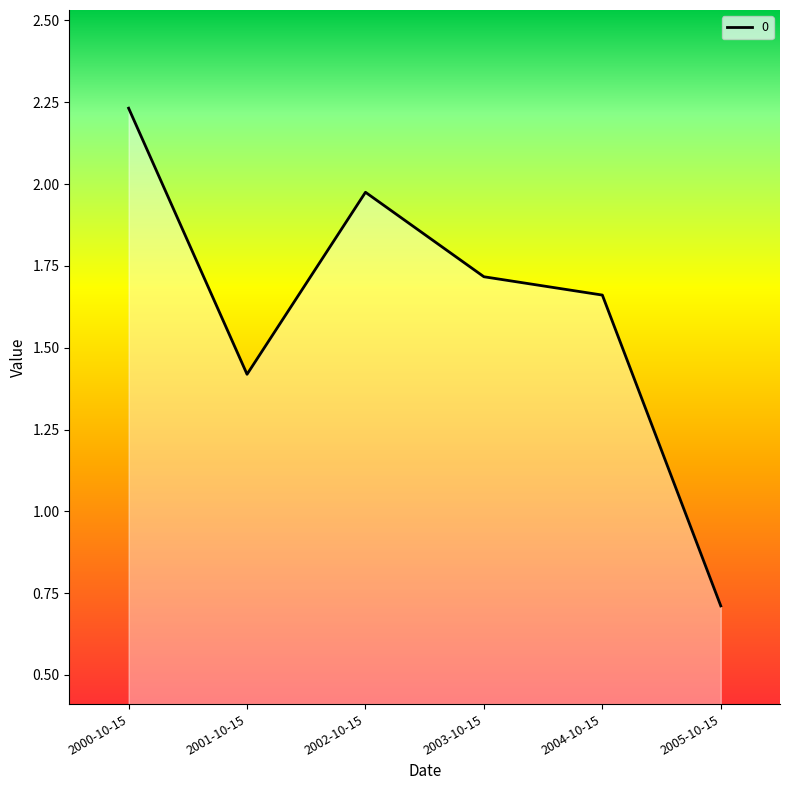

How many values exceed 1?

5